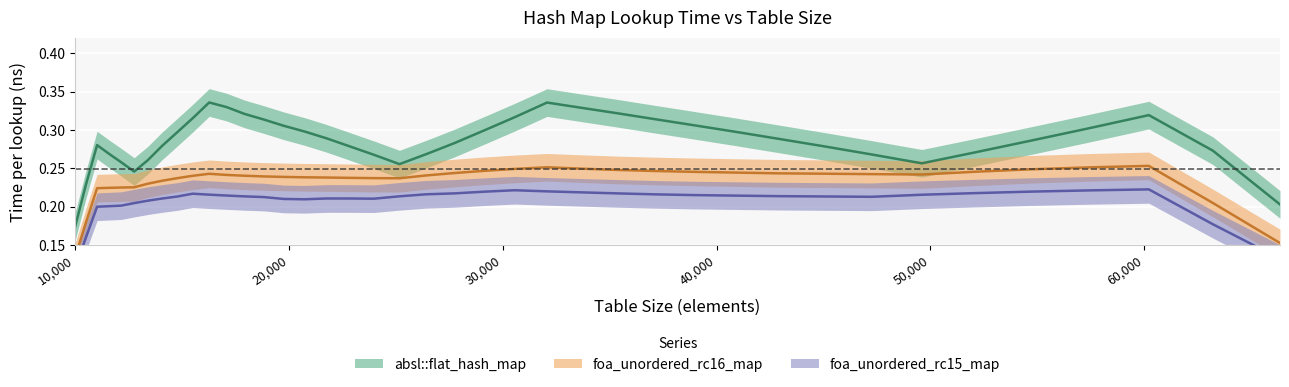

How many lines are shown in the chart?

3